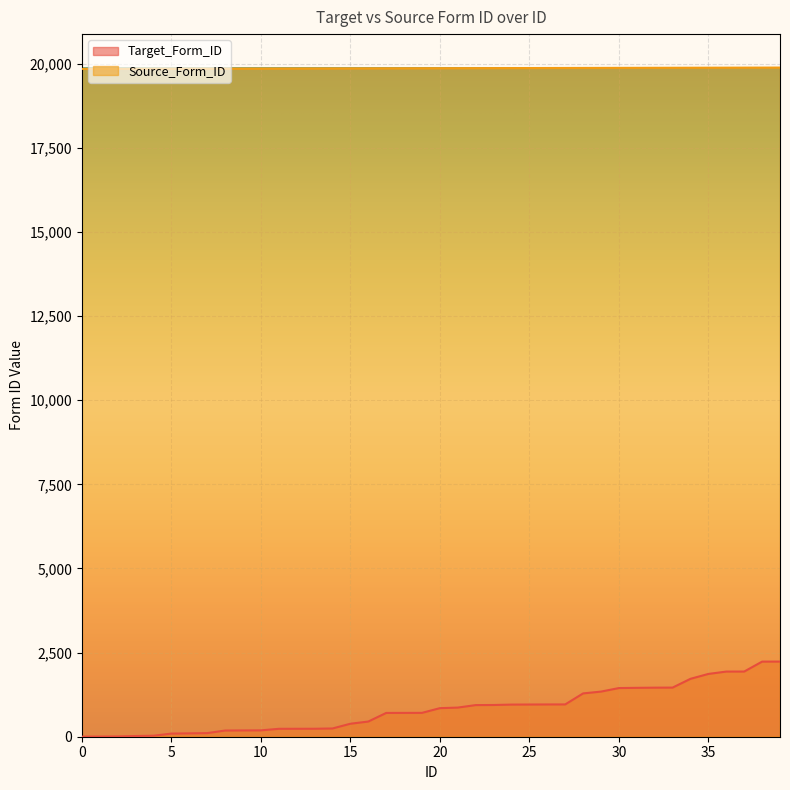

Which category has the highest value across all series?

39